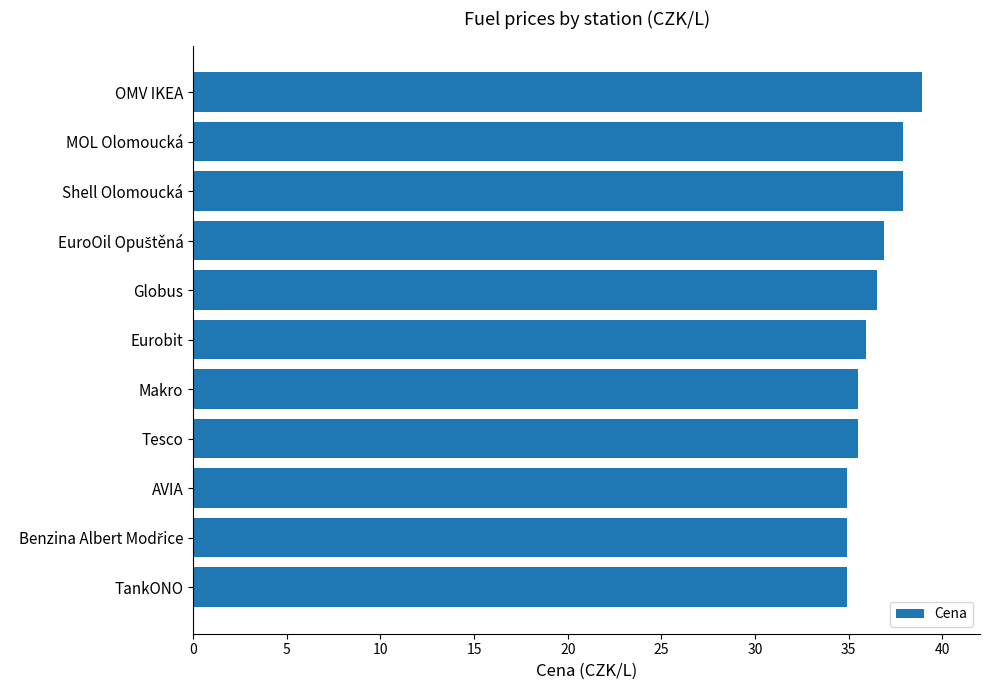

The value at OMV IKEA is 65.1. True or false?

False